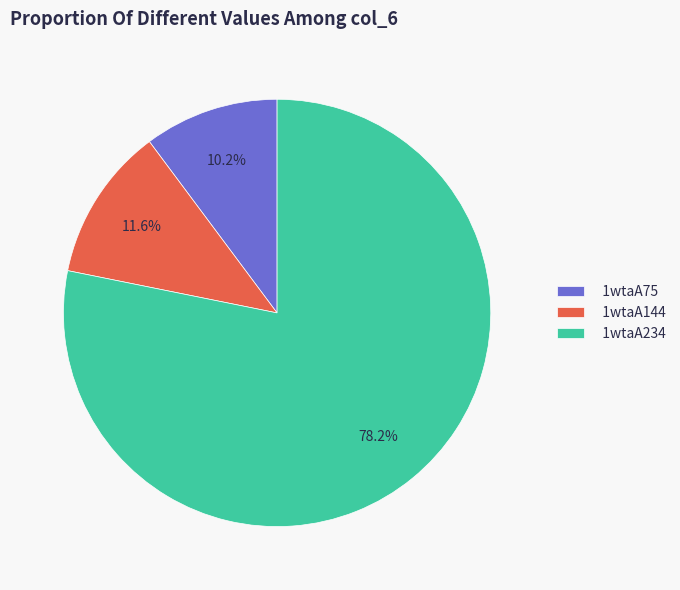

What is the majority slice?

1wtaA234